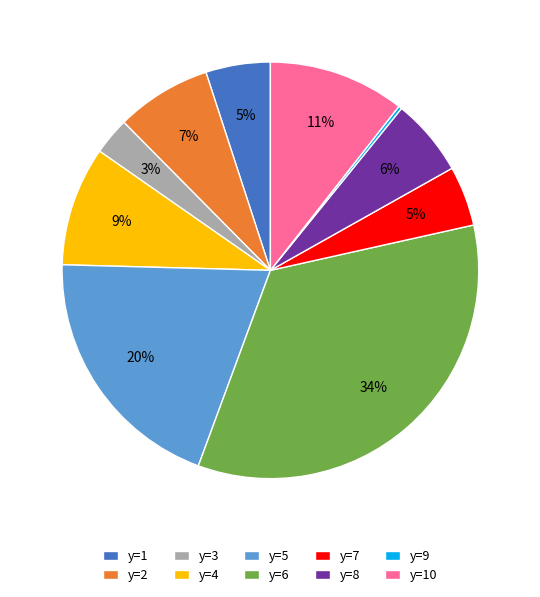

Do y=1 and y=8 together represent more than half of the pie?

No